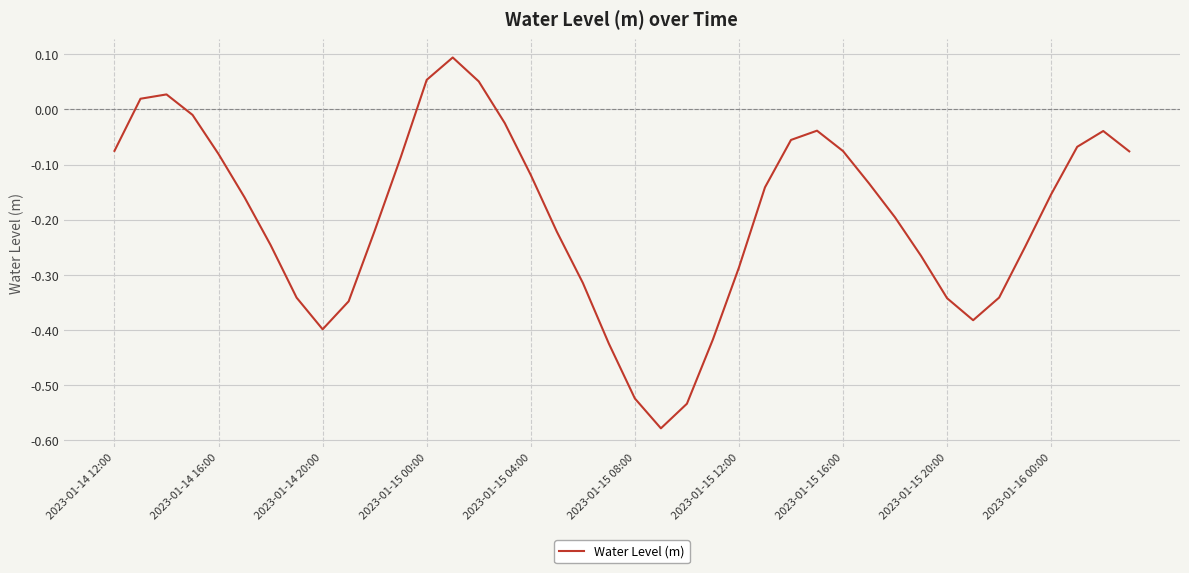

How many points are lower than both their immediate neighbors (excluding endpoints)?

3